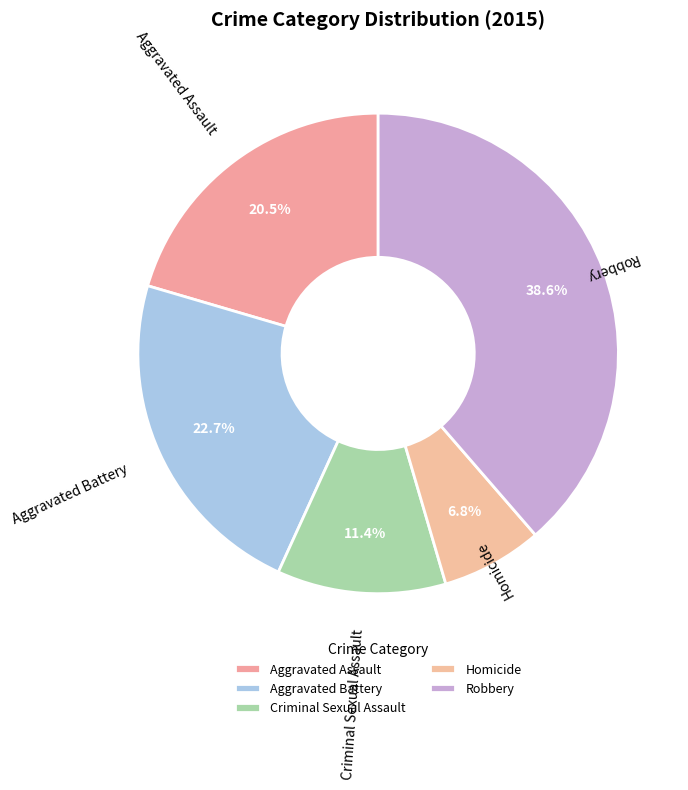

Between Aggravated Battery and Aggravated Assault, which is larger?

Aggravated Battery